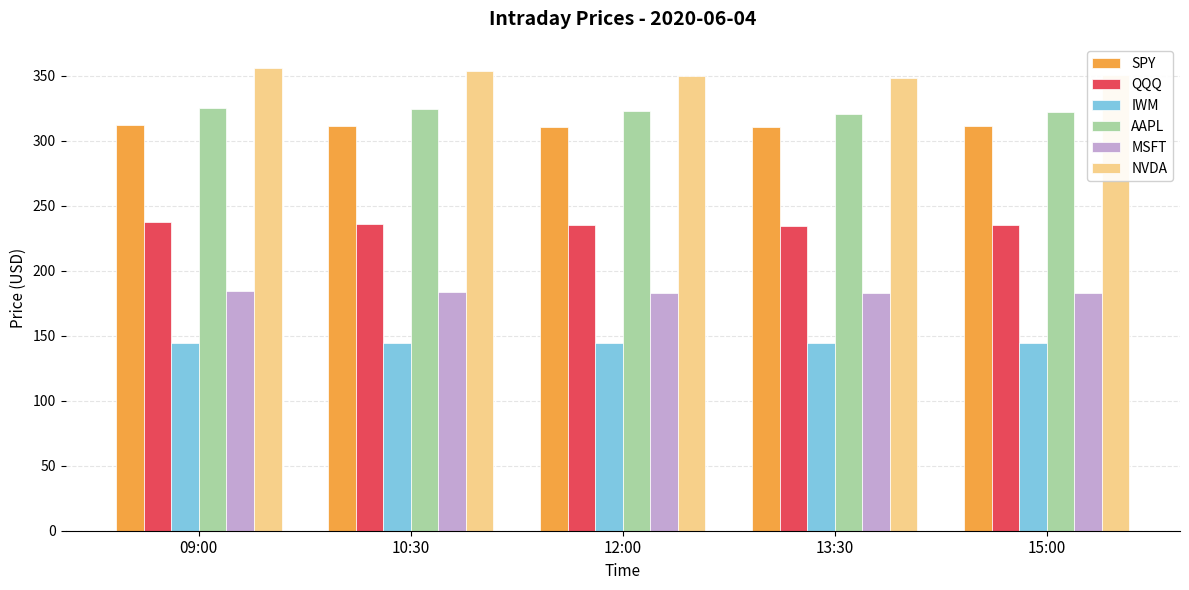

What is the difference between the second highest and minimum values in the AAPL series?

3.2